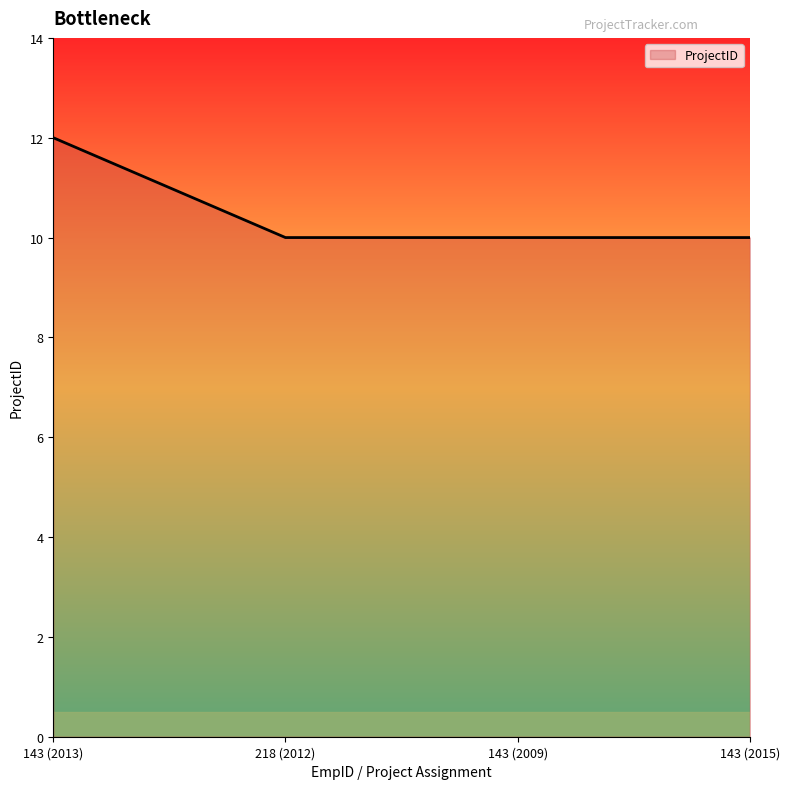

What position from the right is 143 (2009)?

2